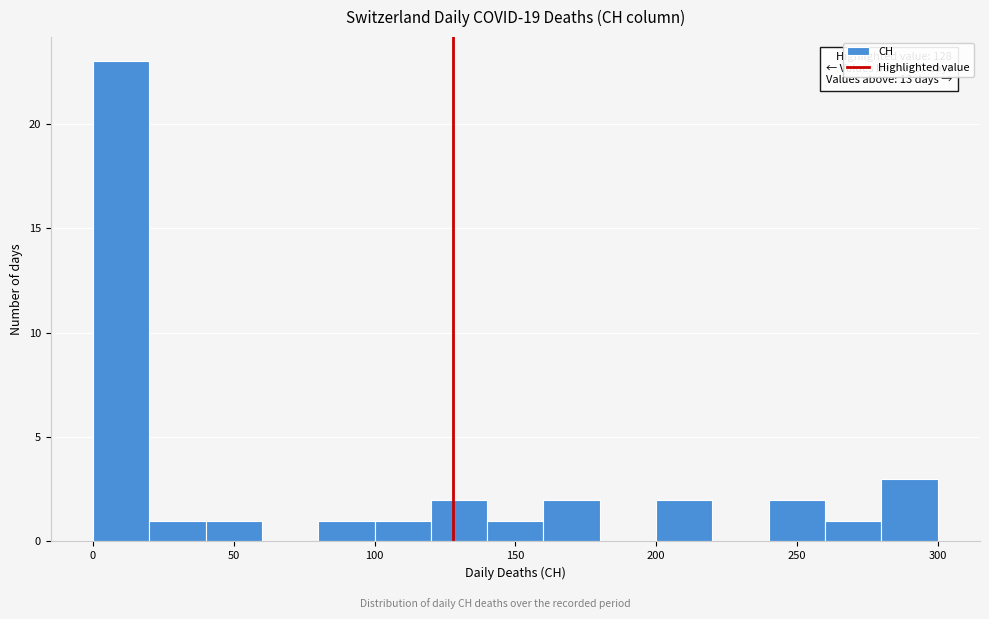

Over which range of the x-axis is the bar tallest?

0 to 20